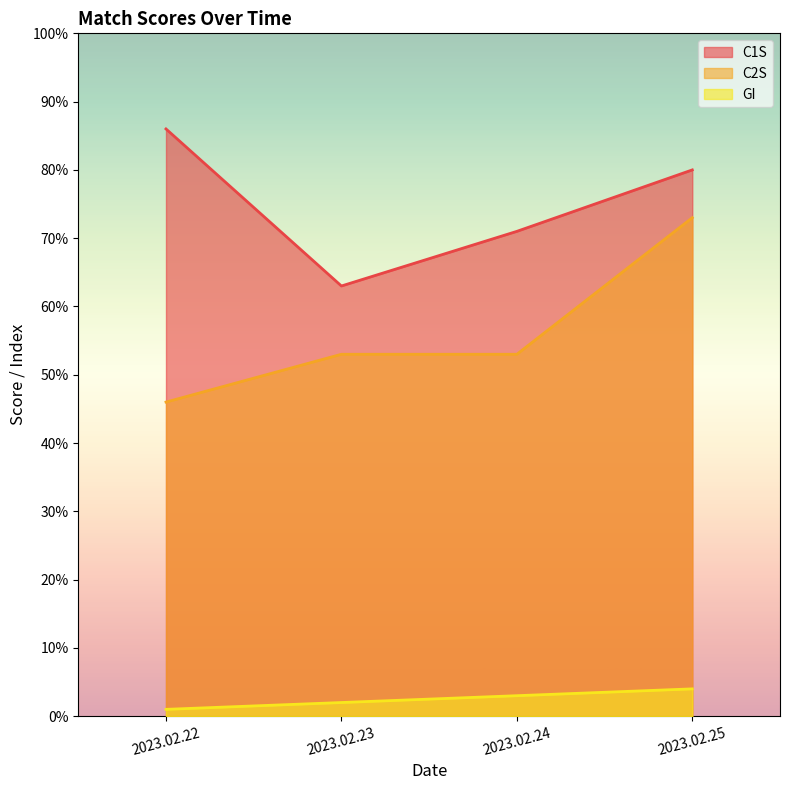

The C2S series shows 53 at 2023.02.24. True or false?

True